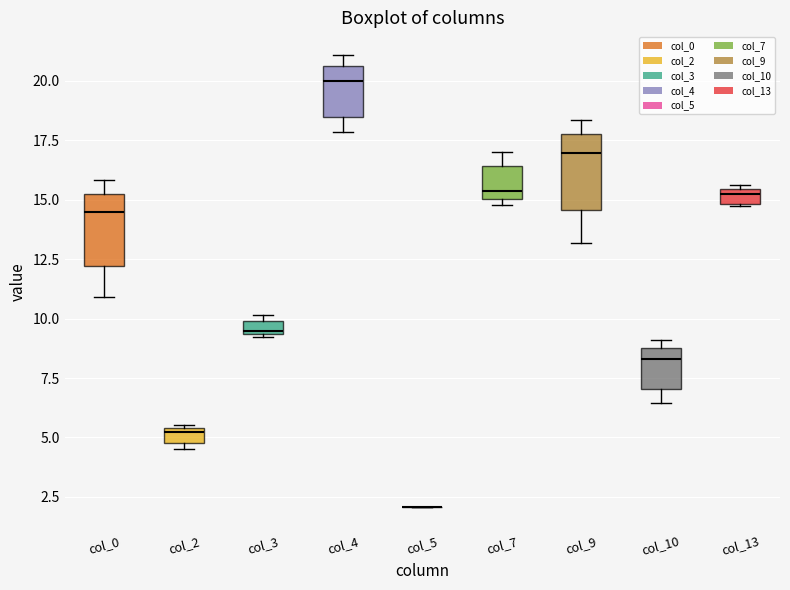

Where does the lower whisker of the box for col_4 end on the y-axis? The values are not printed on the chart, so give them approximately, as read against the axis.

18.0